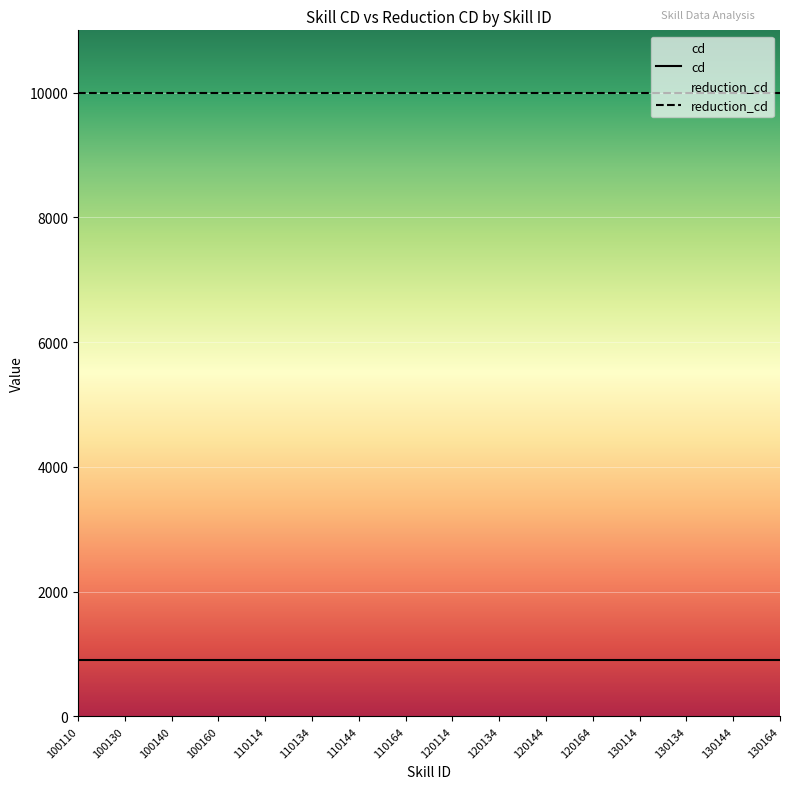

At which category is the sum across all series the highest?

100110